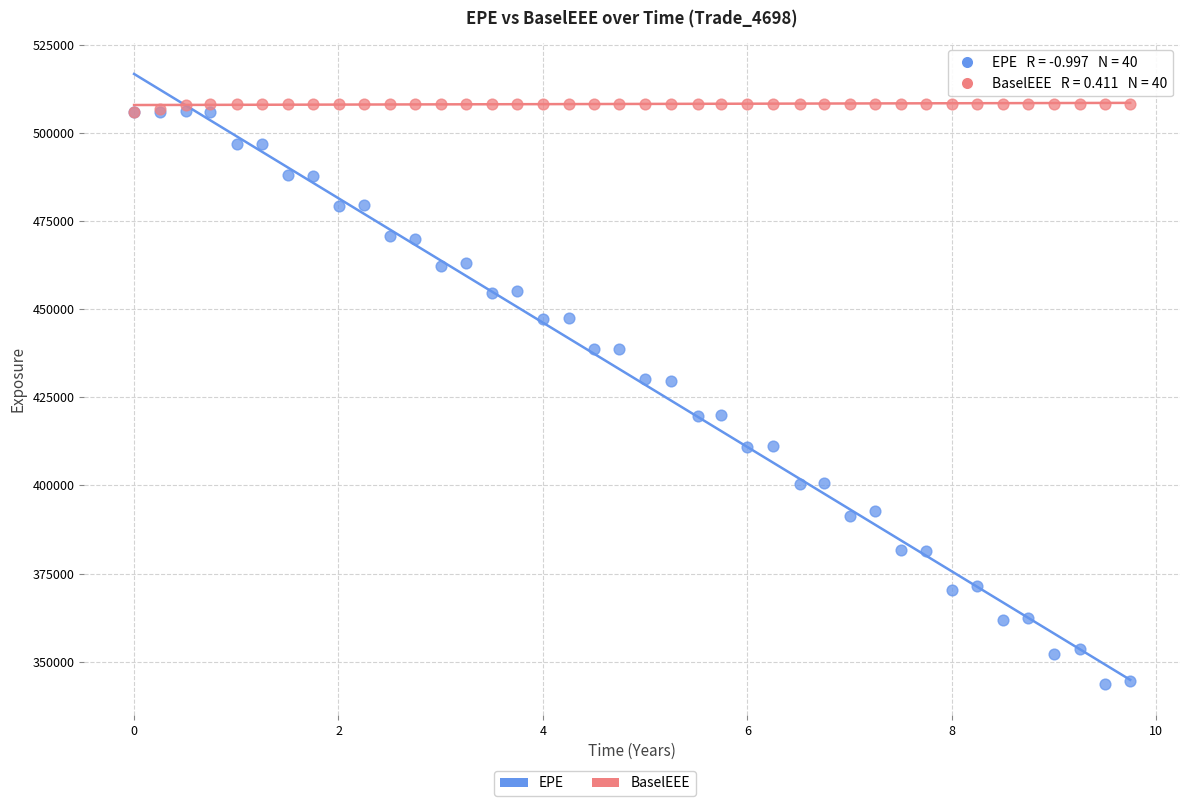

Which series contains the highest Y value?

BaselEEE